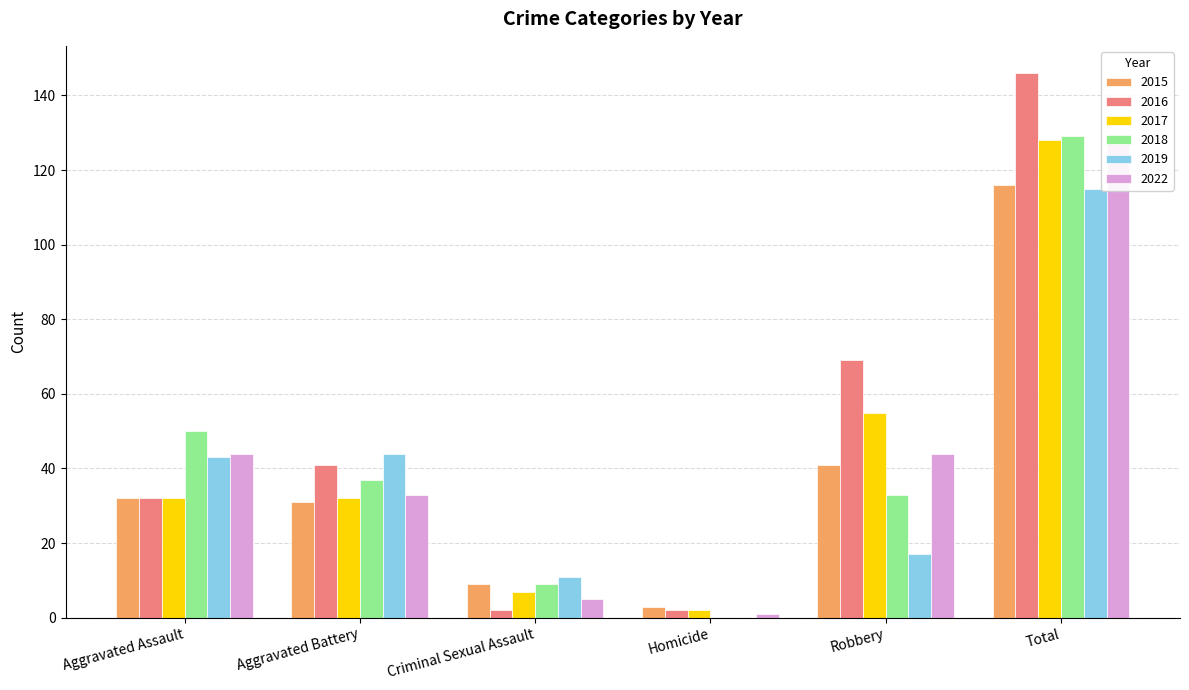

Read the 2017 value at Aggravated Battery, to the nearest 10.

30